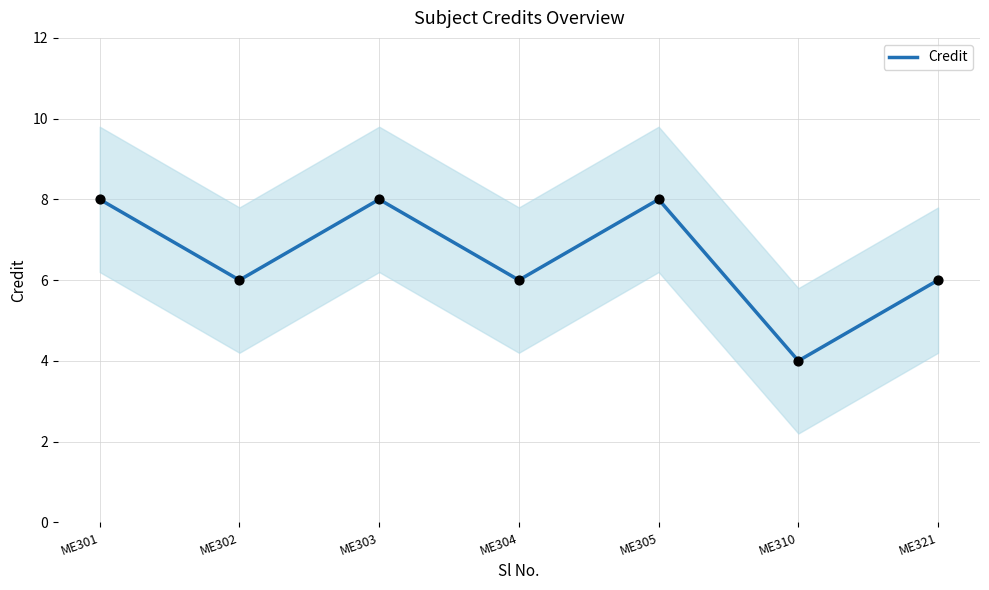

What is the change in value from ME304 to ME310?

-2